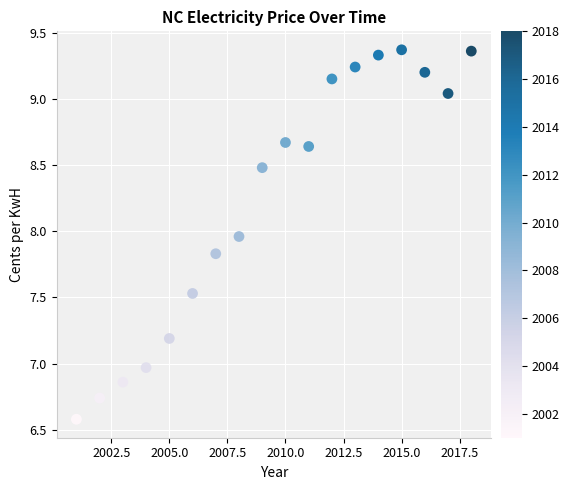

What is the range of Y values (max minus min)?

2.8